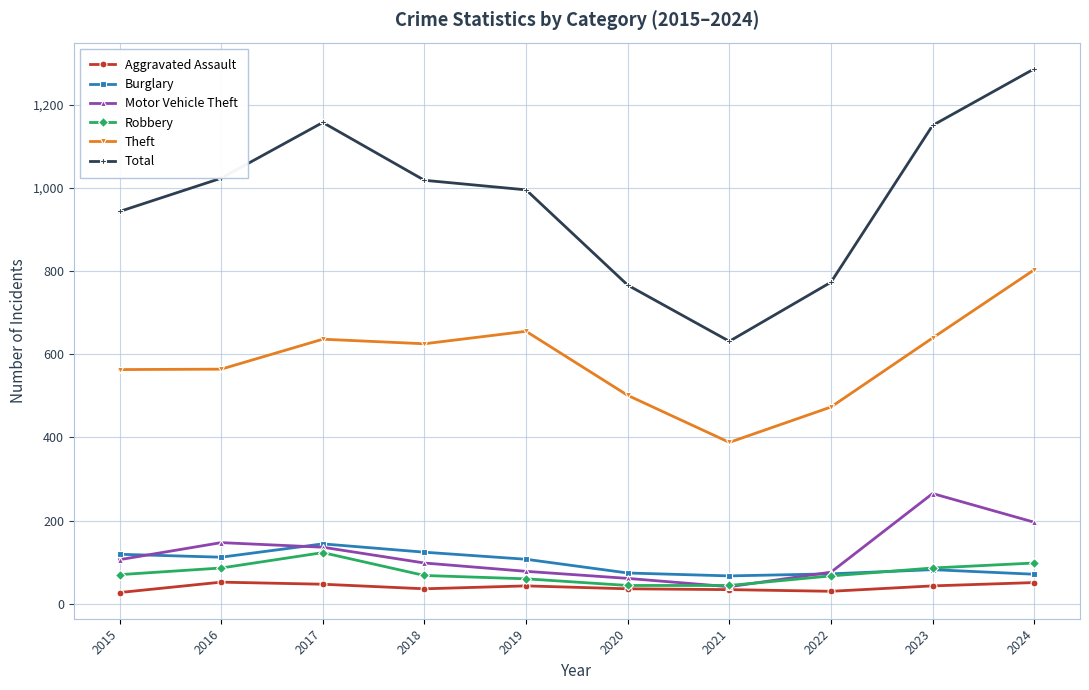

What is the difference between the highest and lowest values at 2022?

743